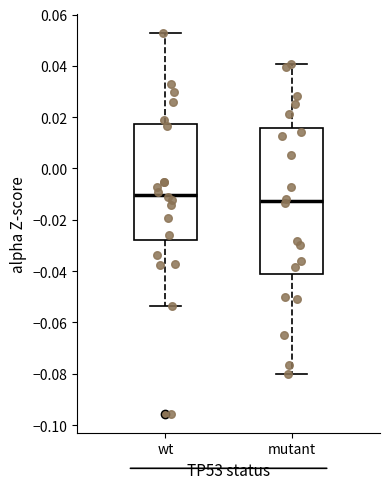

Which box is the tallest, from its lower edge to its upper edge?

mutant